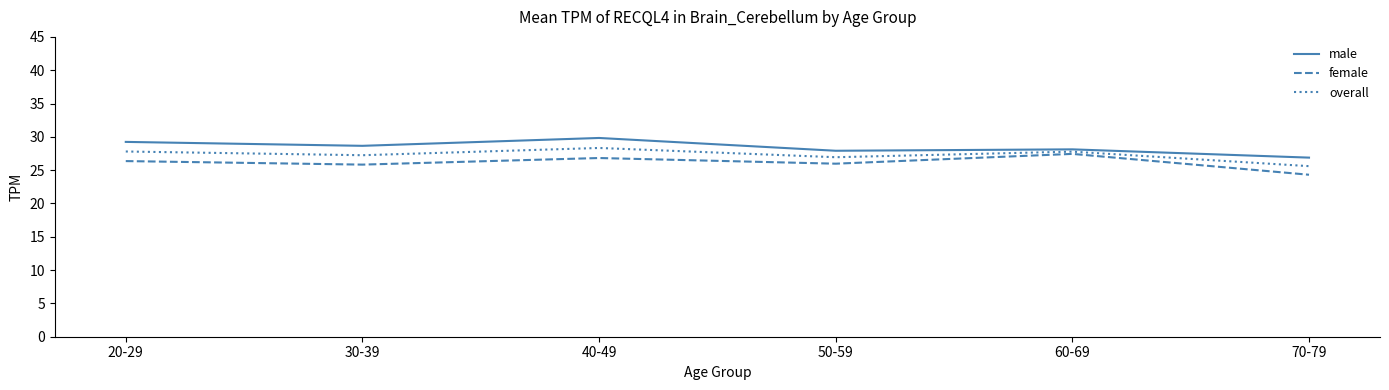

At which category does overall reach its first local valley?

30-39